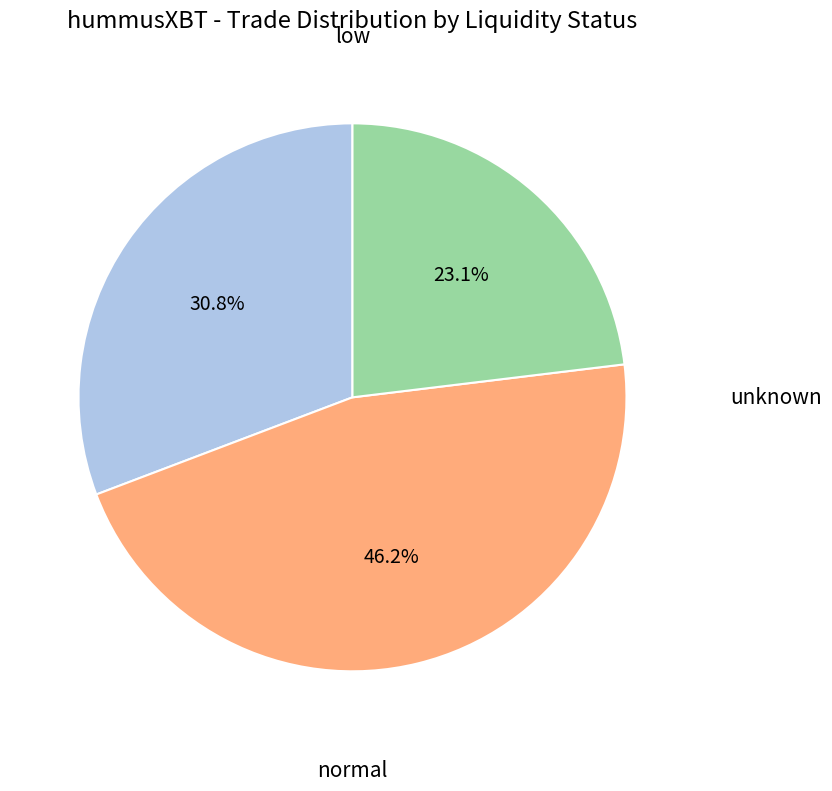

Count the number of slices in the pie.

3